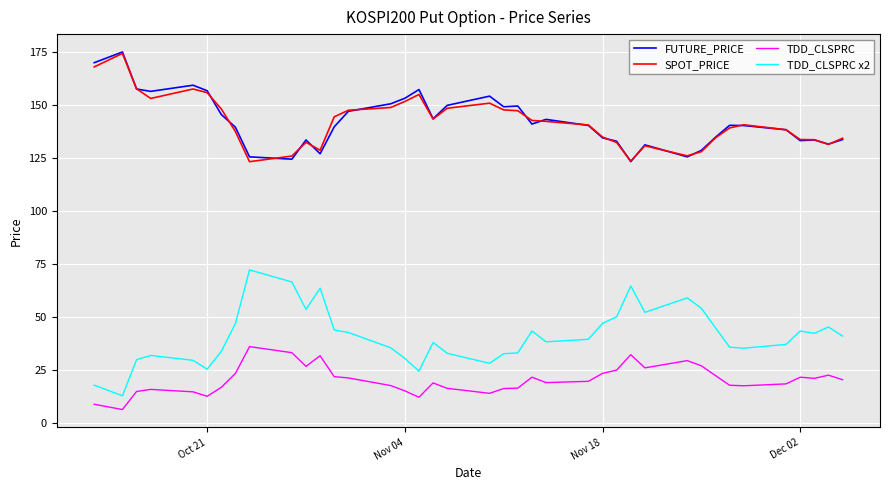

What is the difference between the second highest and second lowest values in the SPOT_PRICE series?

44.4